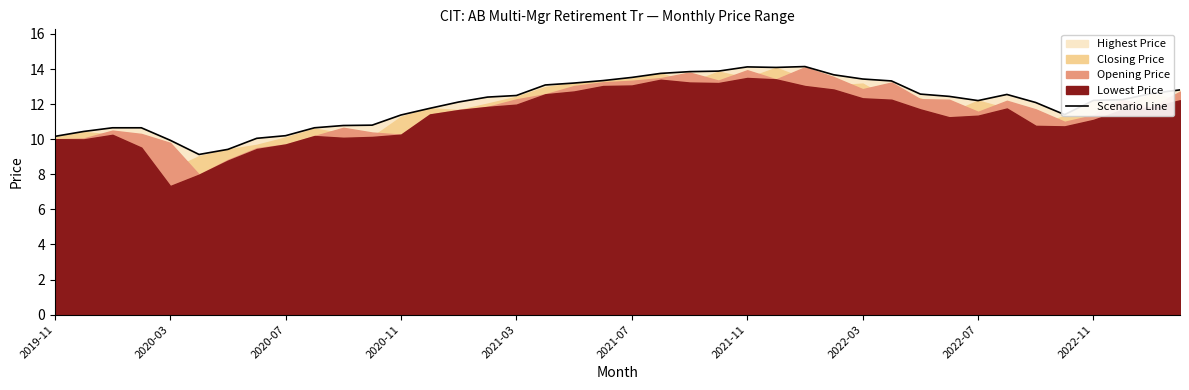

Where does the data first go above 12?

14